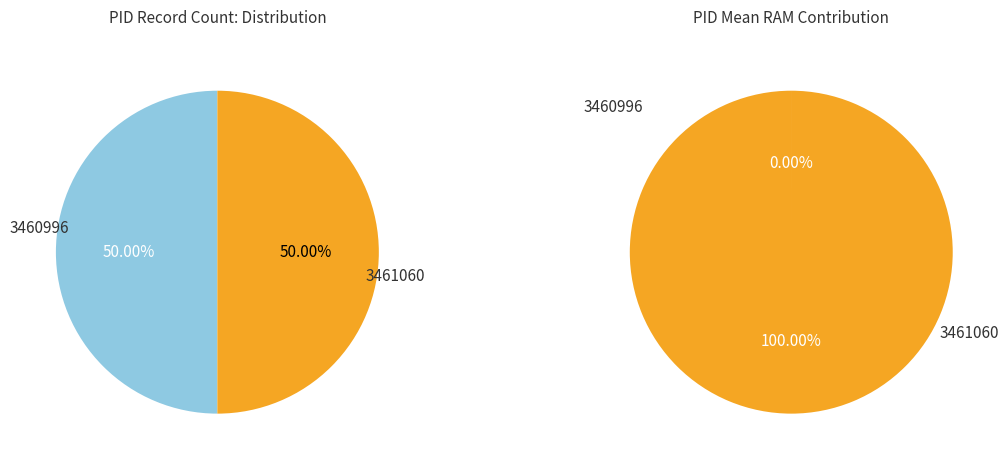

What is the smallest slice in the pie chart?

3460996